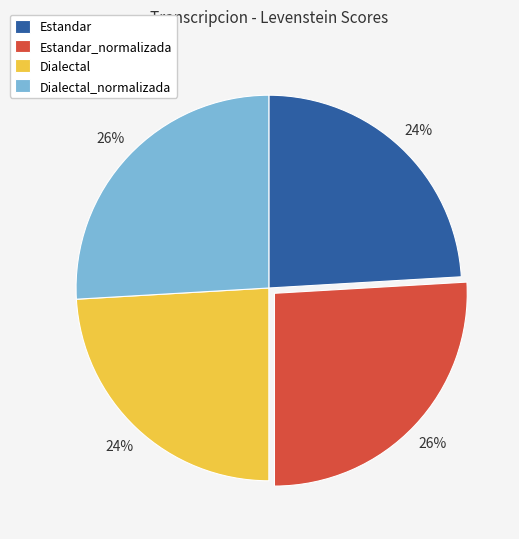

Does Estandar represent more than half of the total?

No